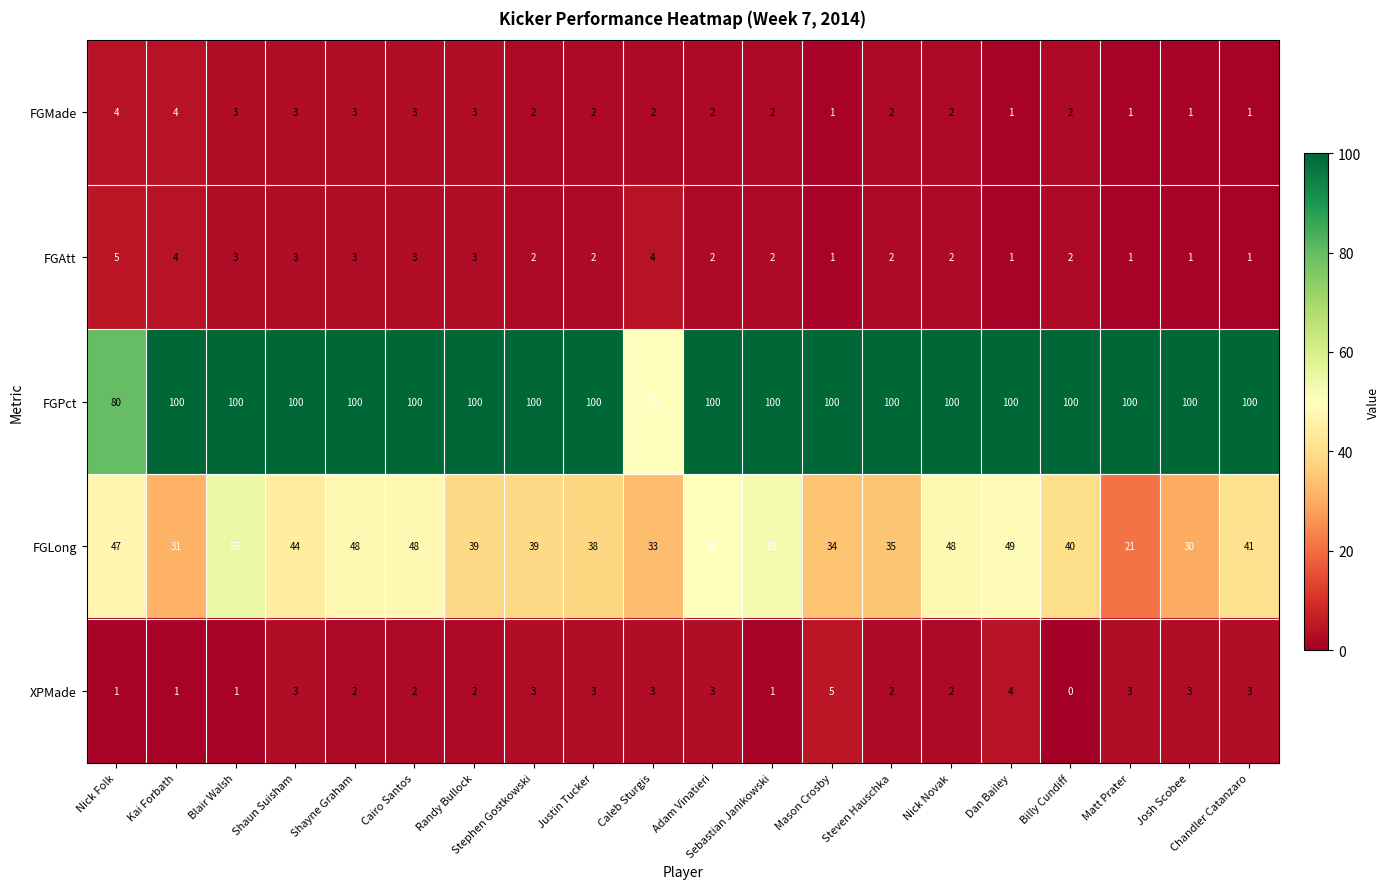

What is the total value across all series at Shaun Suisham?

153